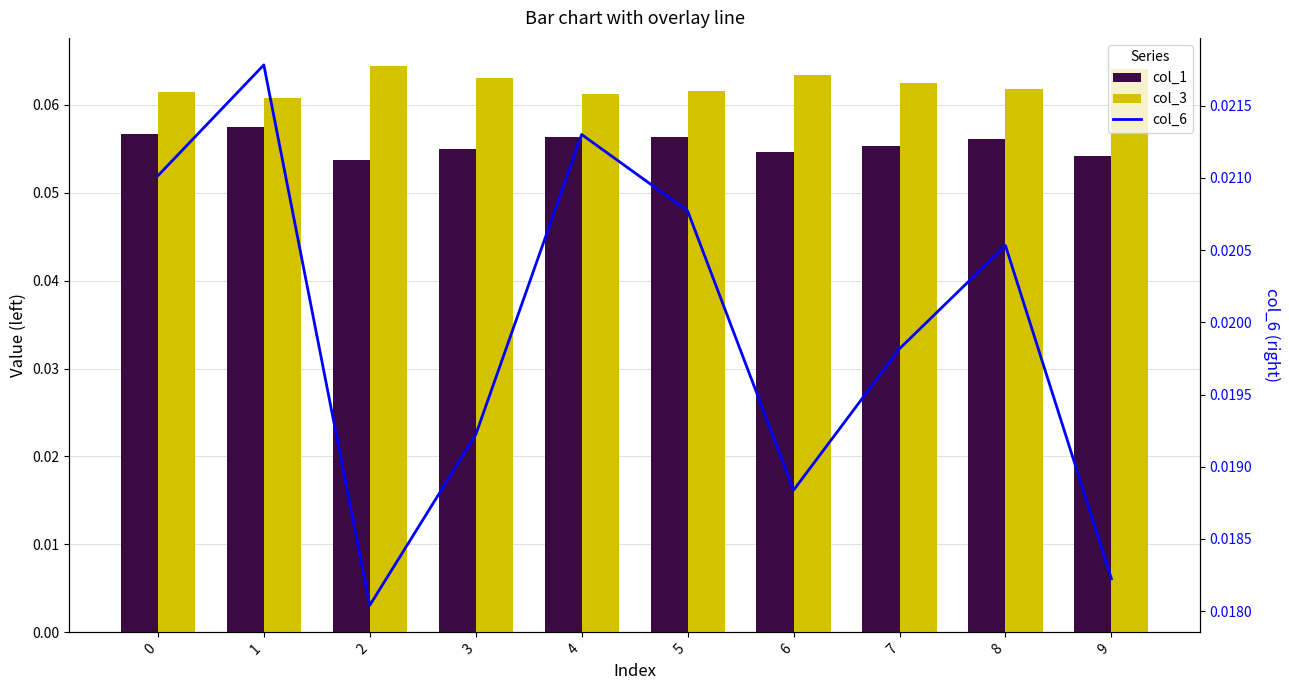

What are all the series names shown in the legend?

col_1, col_3, col_6